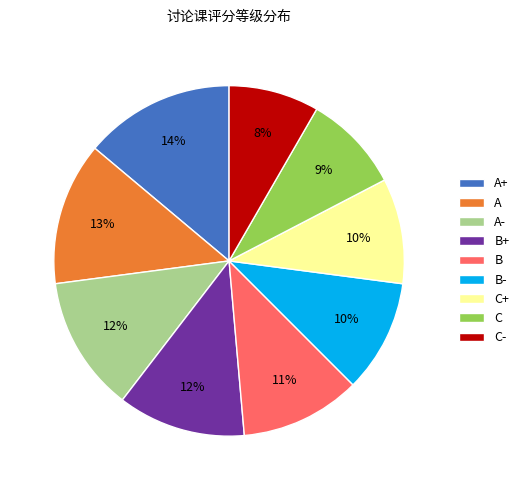

Which has a higher value, C- or B-?

B-